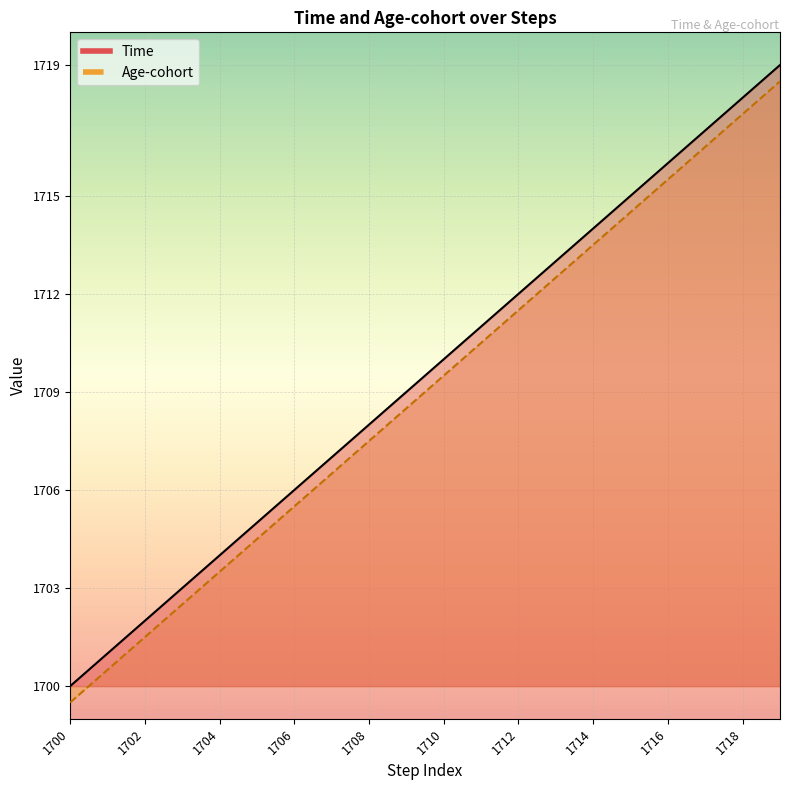

Reading left to right, list all the values displayed in this chart.

Time: 1700=1700.0	1701=1701.0	1702=1702.0	1703=1703.0	1704=1704.0	1705=1705.0	1706=1706.0	1707=1707.0	1708=1708.0	1709=1709.0	1710=1710.0	1711=1711.0	1712=1712.0	1713=1713.0	1714=1714.0	1715=1715.0	1716=1716.0	1717=1717.0	1718=1718.0	1719=1719.0
Age-cohort: 1700=1699.5	1701=1700.5	1702=1701.5	1703=1702.5	1704=1703.5	1705=1704.5	1706=1705.5	1707=1706.5	1708=1707.5	1709=1708.5	1710=1709.5	1711=1710.5	1712=1711.5	1713=1712.5	1714=1713.5	1715=1714.5	1716=1715.5	1717=1716.5	1718=1717.5	1719=1718.5